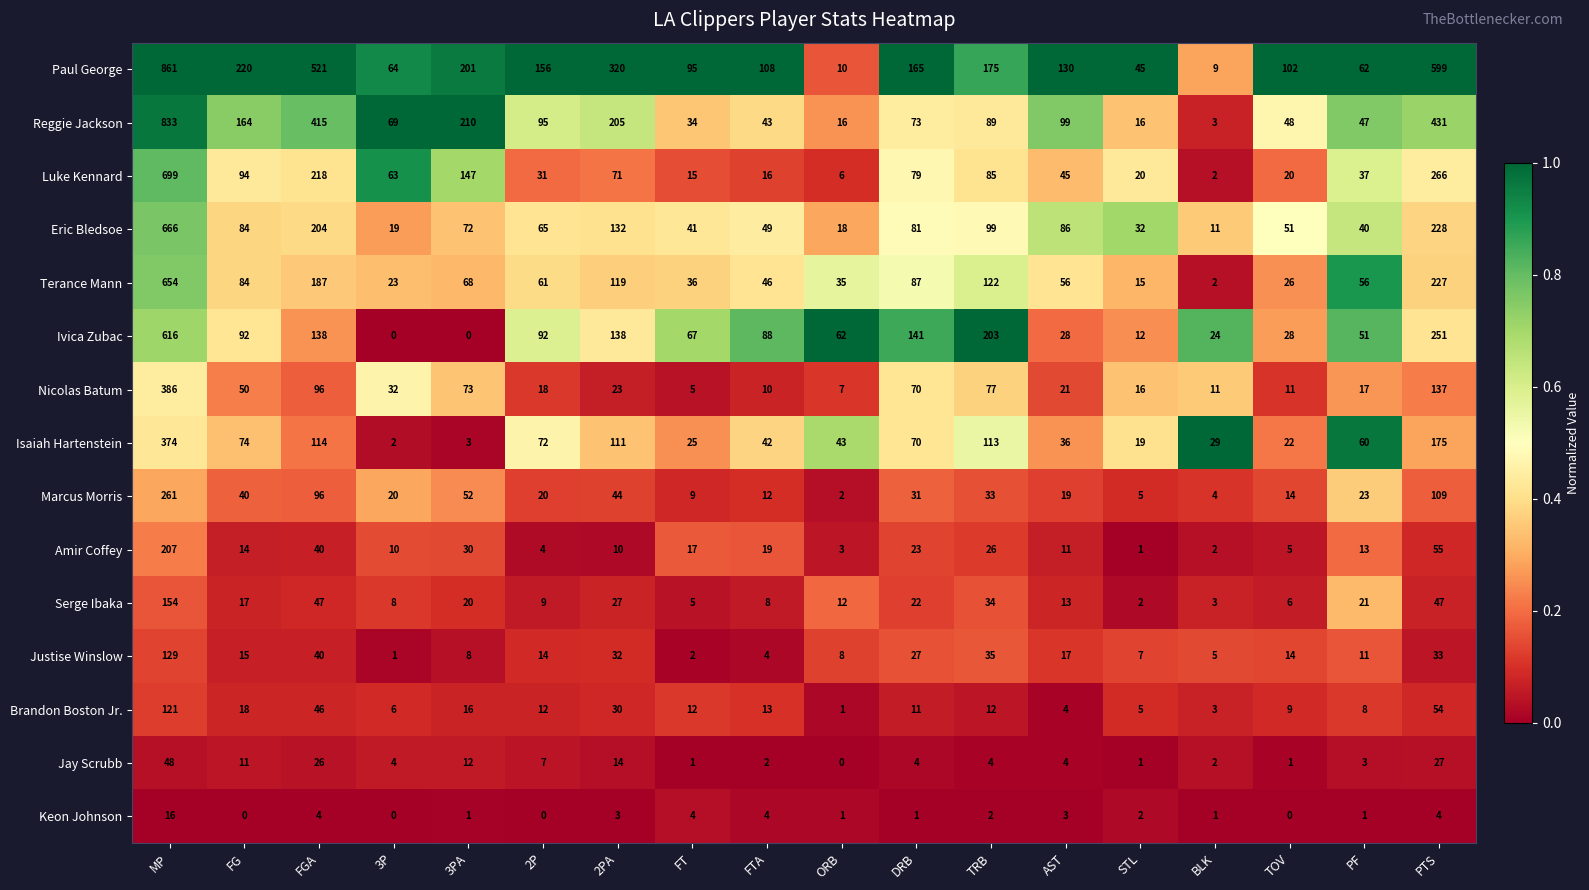

At which label is Isaiah Hartenstein closest to 188?

PTS